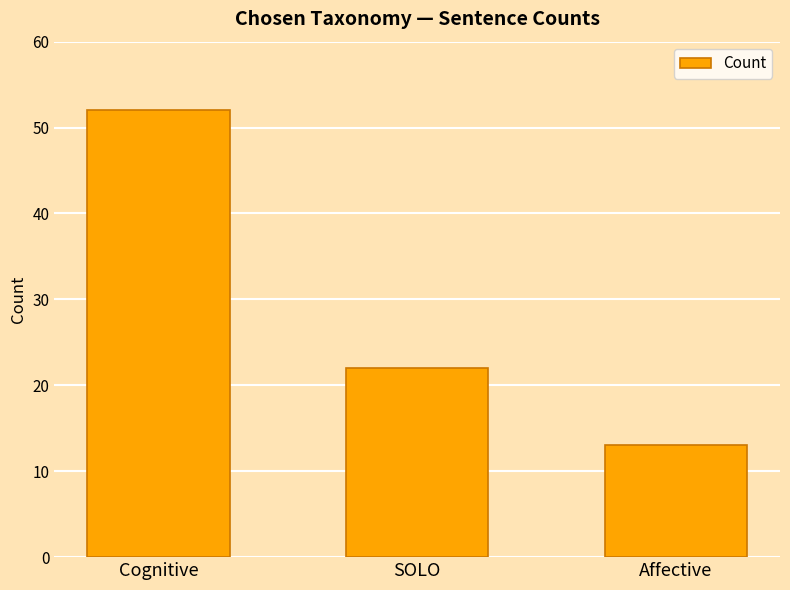

Rank the categories by value from lowest to highest.

Affective, SOLO, Cognitive